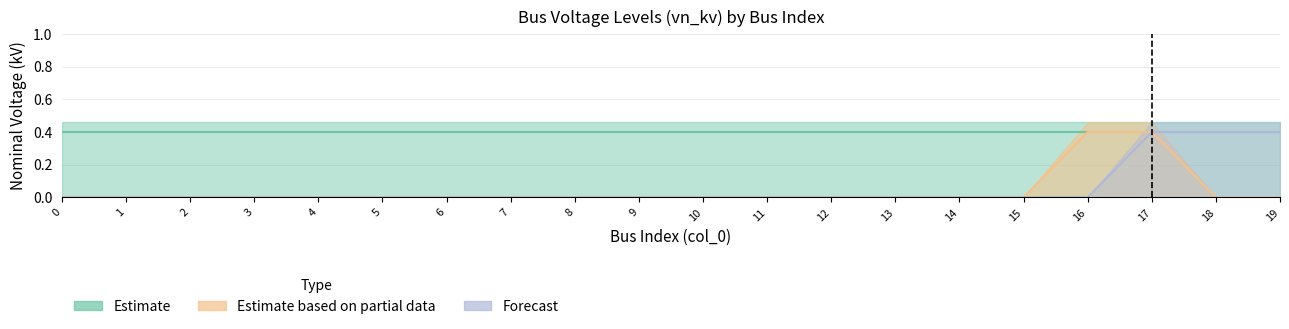

Does the chart have visible grid lines?

Yes